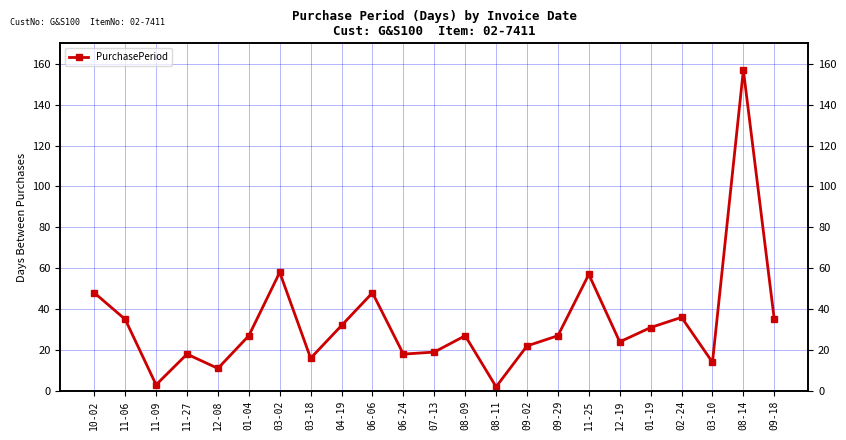

Which label corresponds to the smallest value in the chart?

08-11